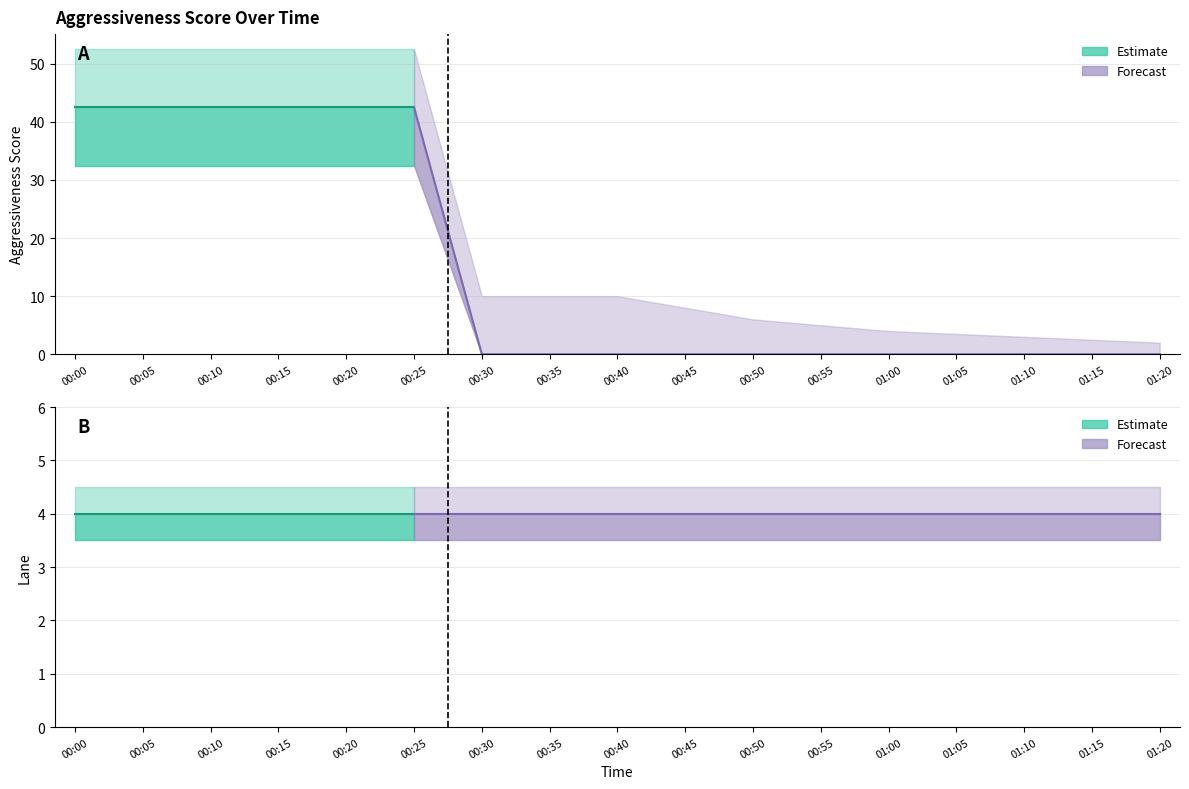

What is the total value across all series at 01:15?

14.5